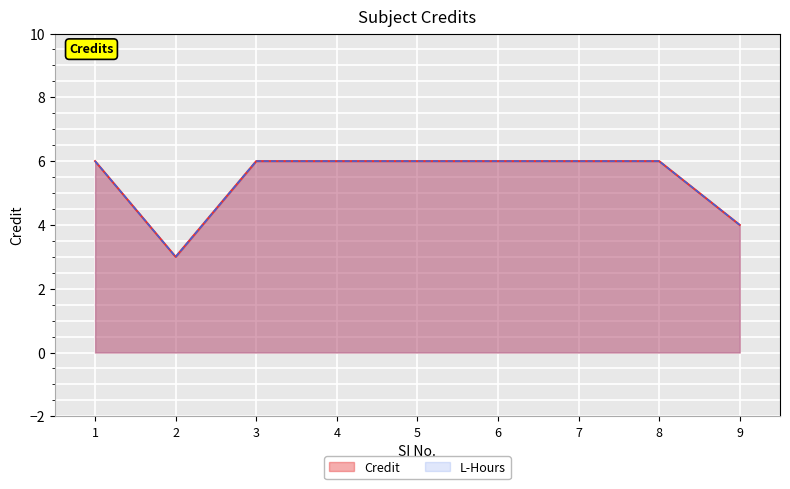

What is the greatest value displayed?

6